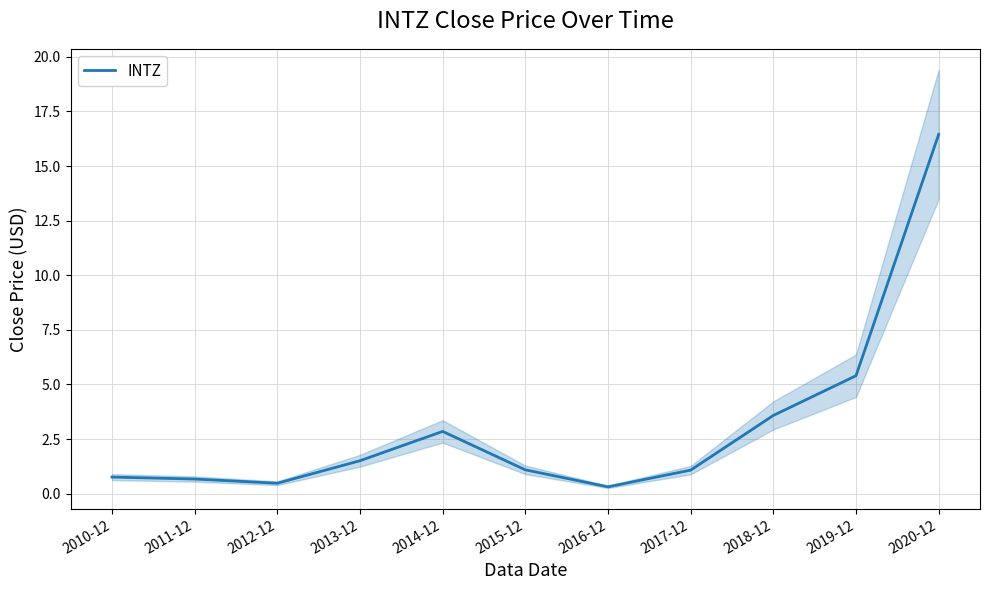

Where is the data nearest to the value 8?

2019-12